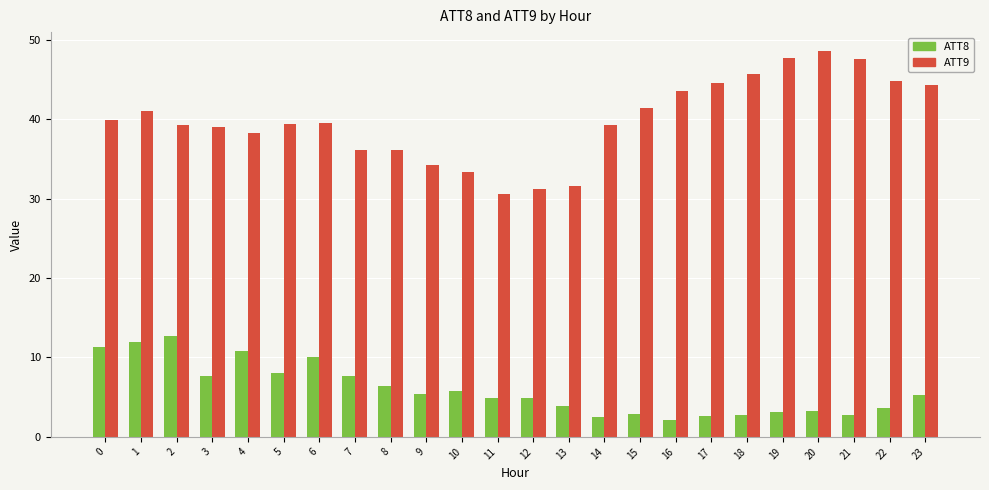

Rank the series by their average value, from lowest to highest.

ATT8, ATT9